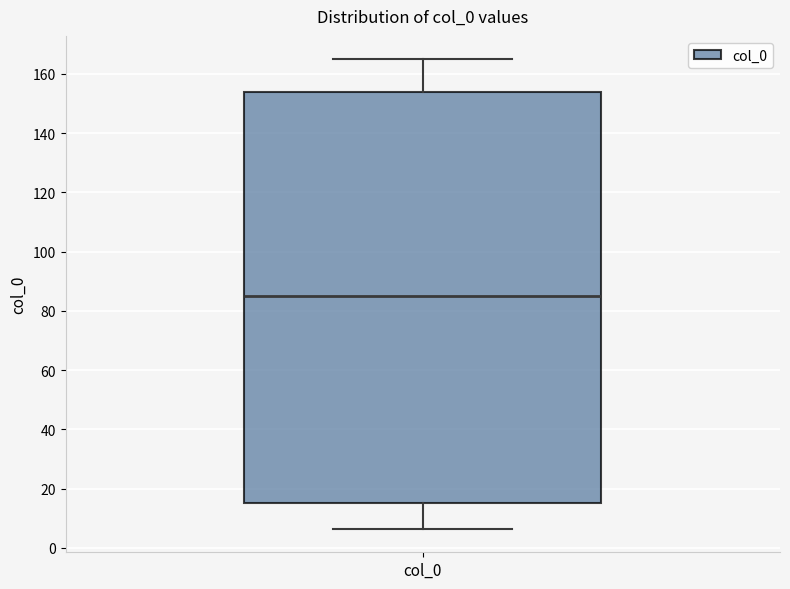

Where is the upper edge of the box for col_0 on the y-axis? The values are not printed on the chart, so give them approximately, as read against the axis.

154